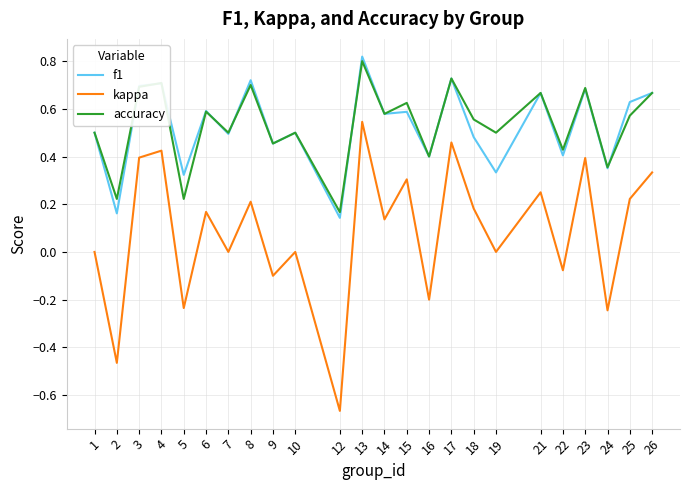

At which label does accuracy reach its minimum?

12